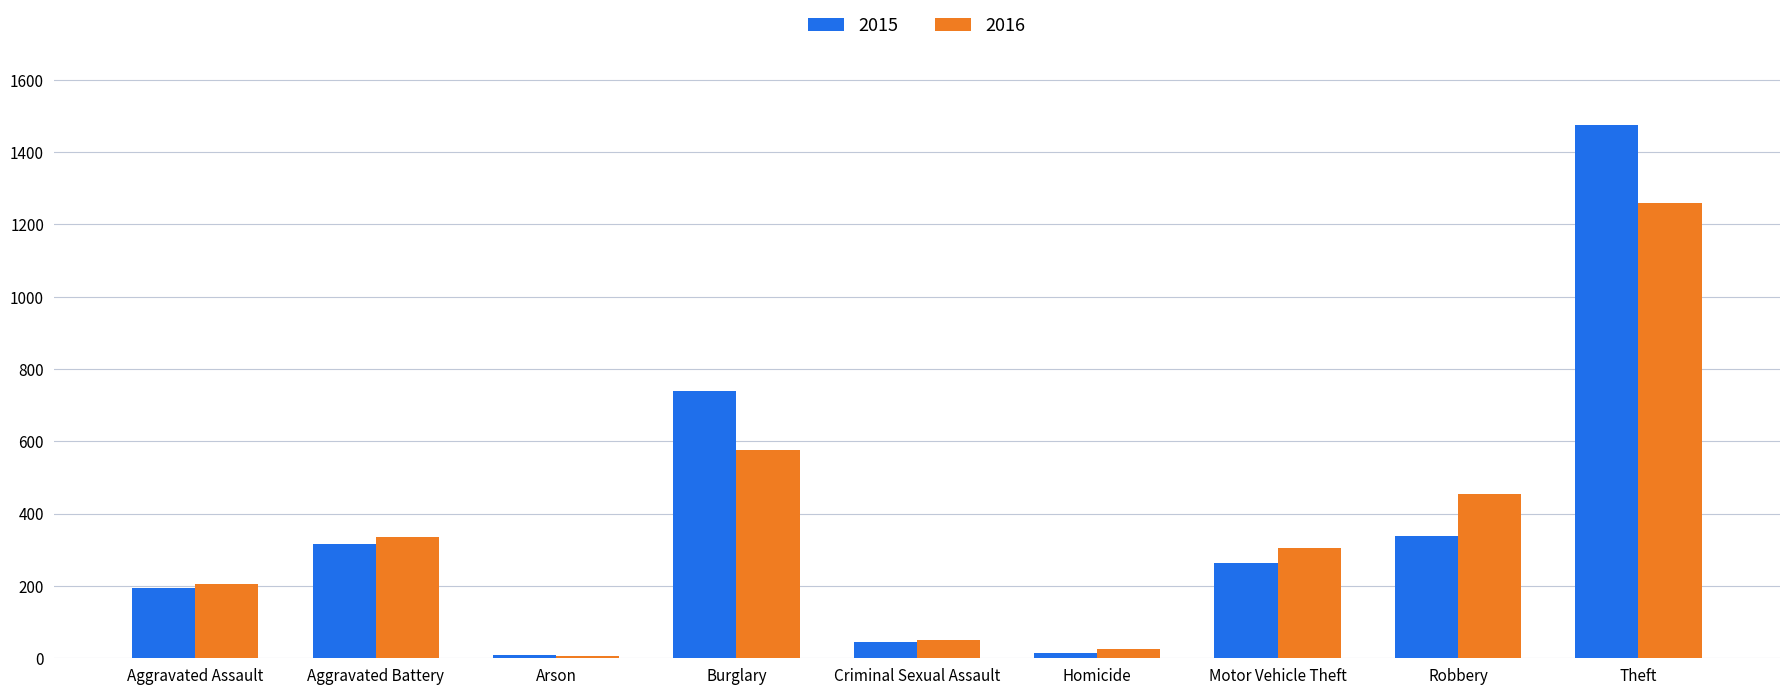

Which series has the largest total across all categories?

2015